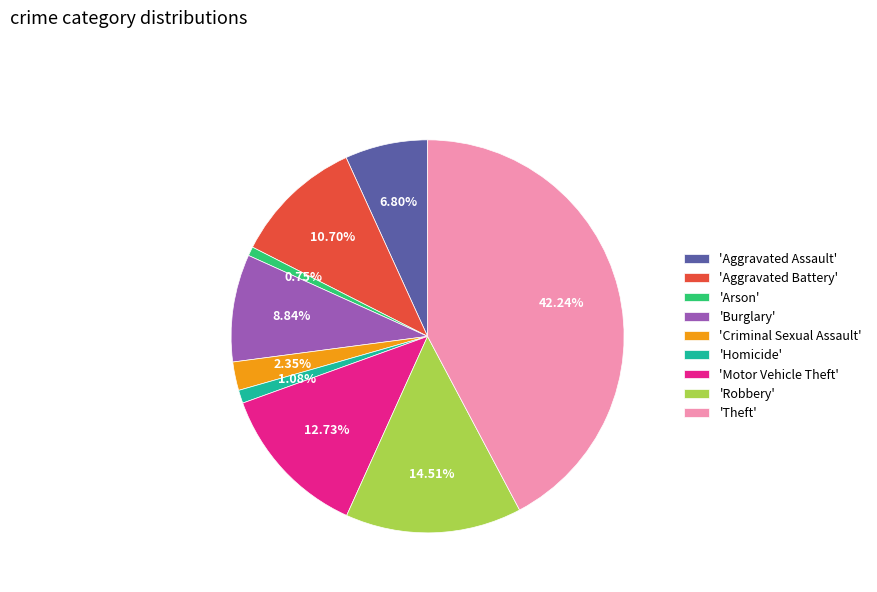

Between 'Criminal Sexual Assault' and 'Robbery', which is larger?

'Robbery'